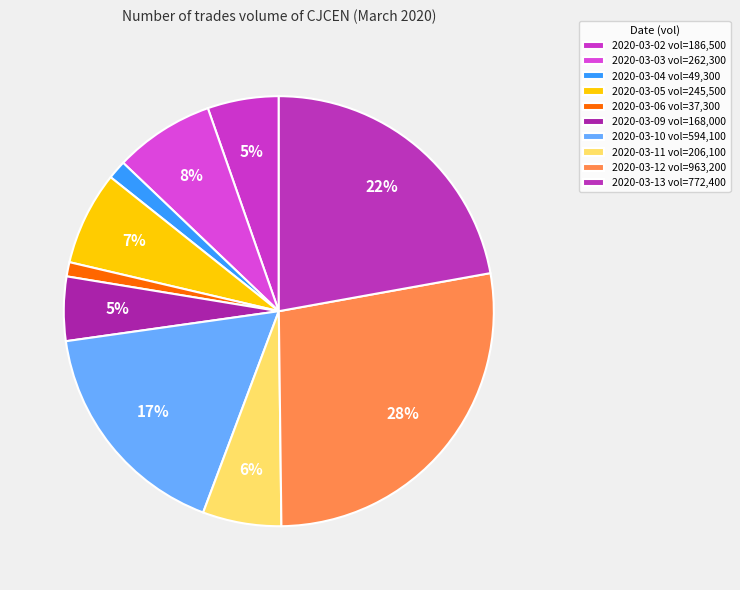

True or false: 2020-03-06 accounts for 11% of the total.

False